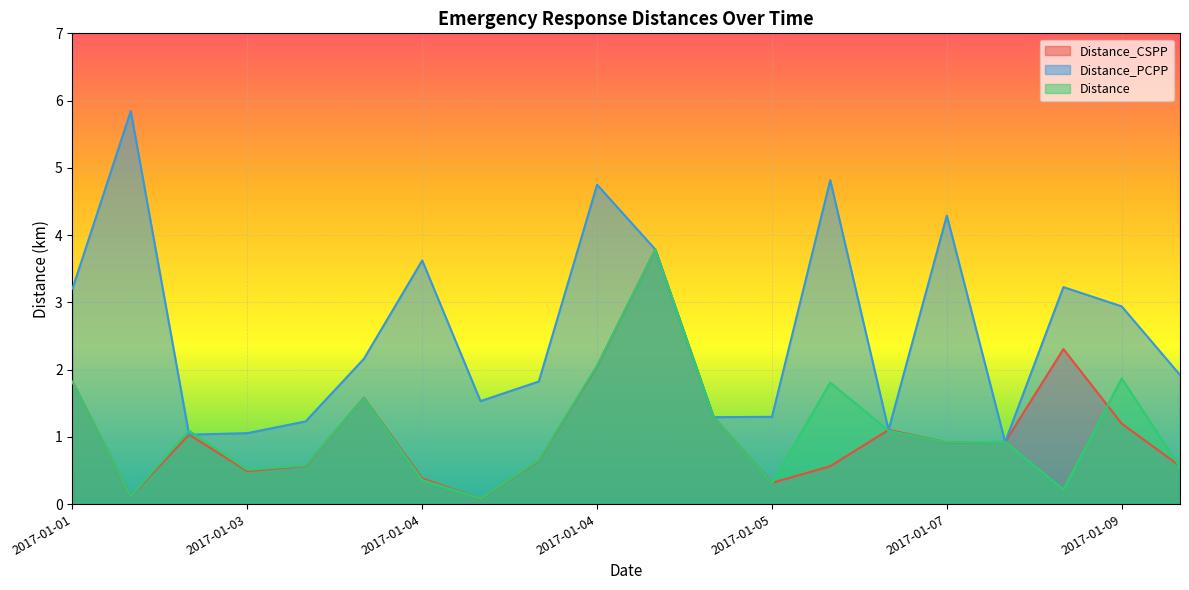

How many lines are shown in the chart?

3